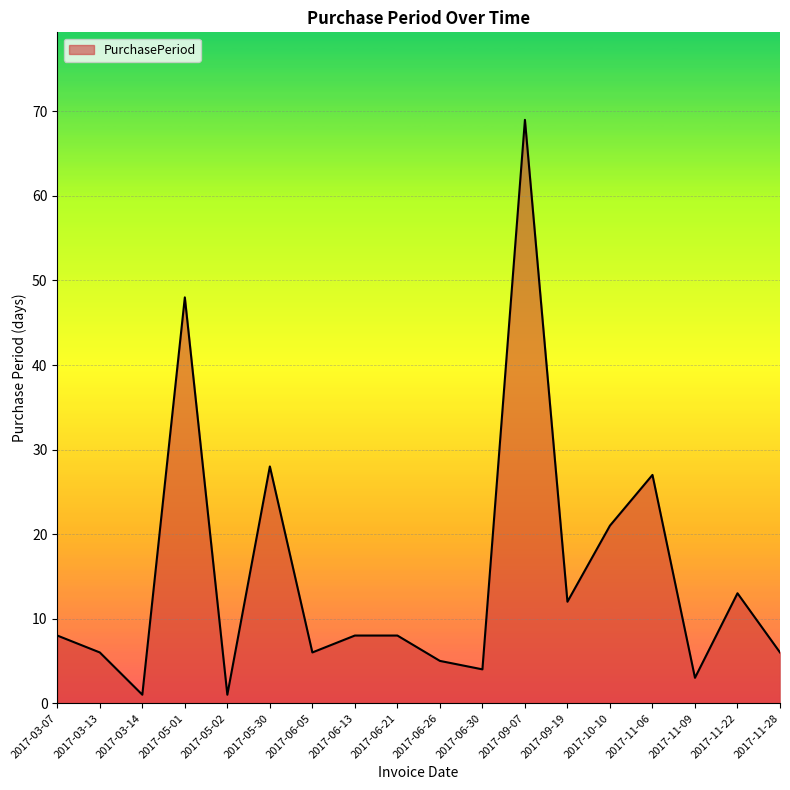

What is the difference between the values at 2017-11-28 and 2017-11-22?

7